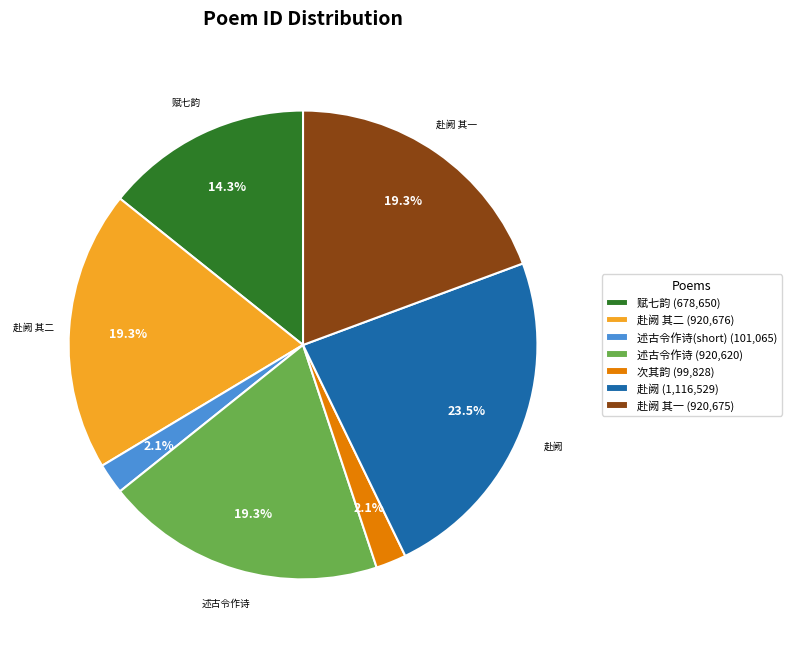

Does any single category account for the majority?

No